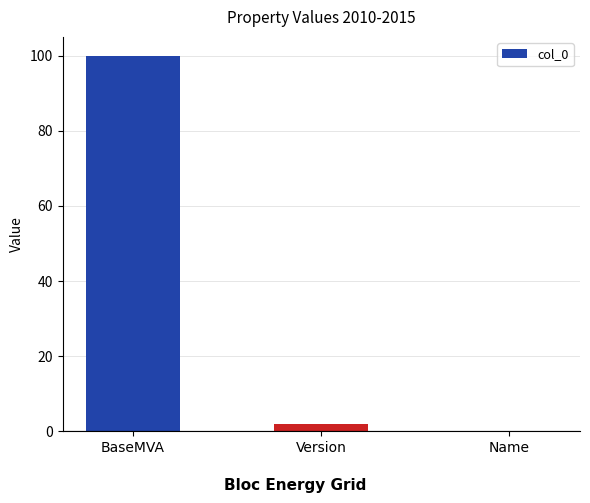

How many data points does each series have?

3